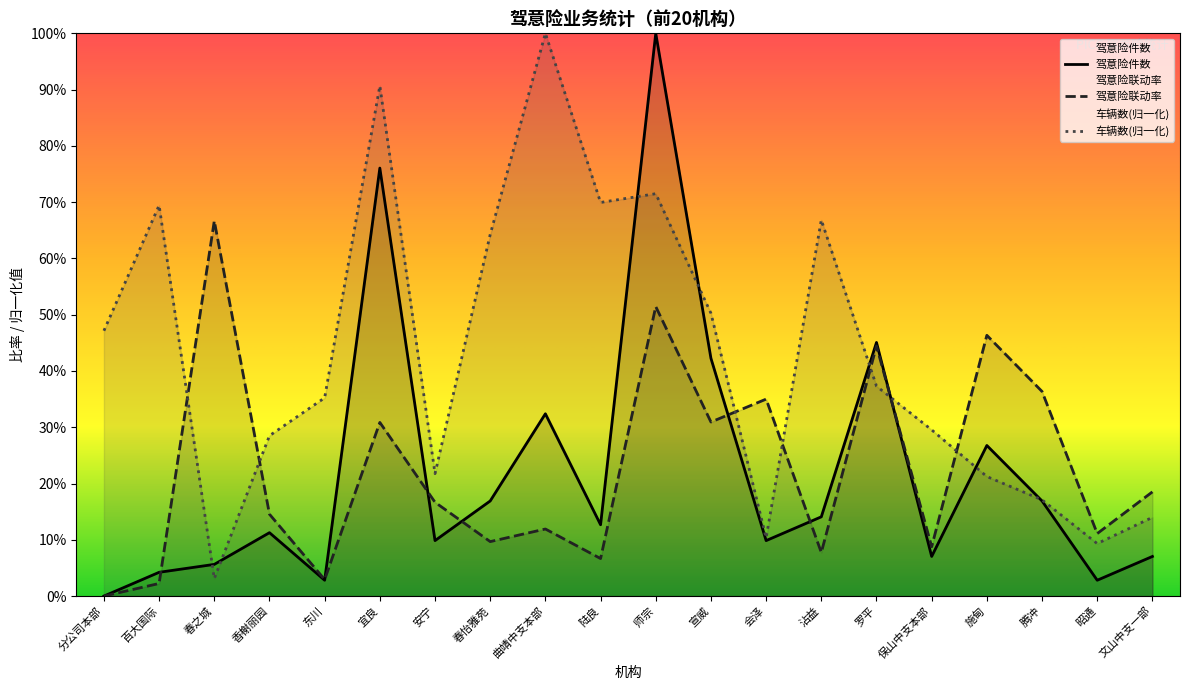

Where is the first local maximum for 车辆数?

百大国际